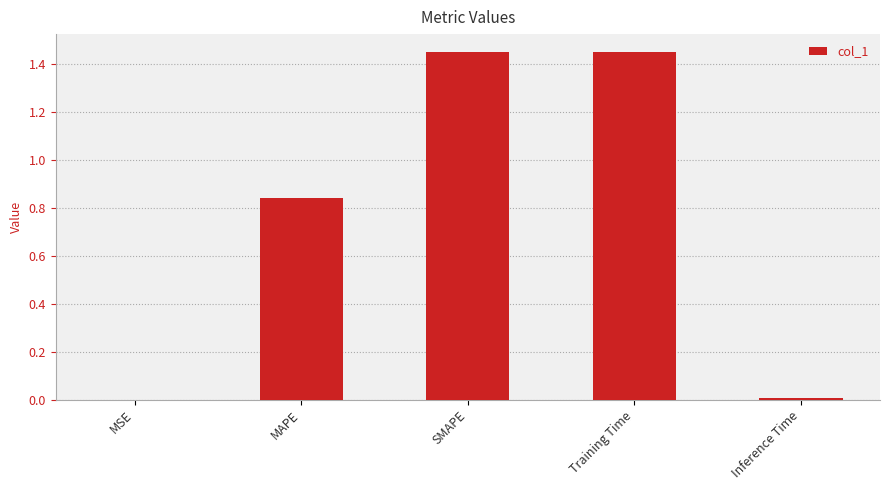

Which has a higher value, Inference Time or MAPE?

MAPE